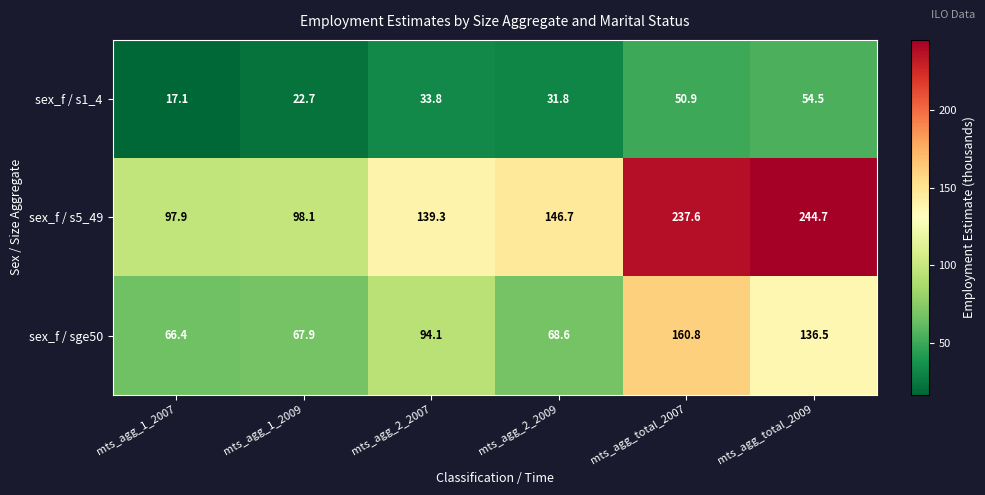

What is the smallest value displayed?

17.1